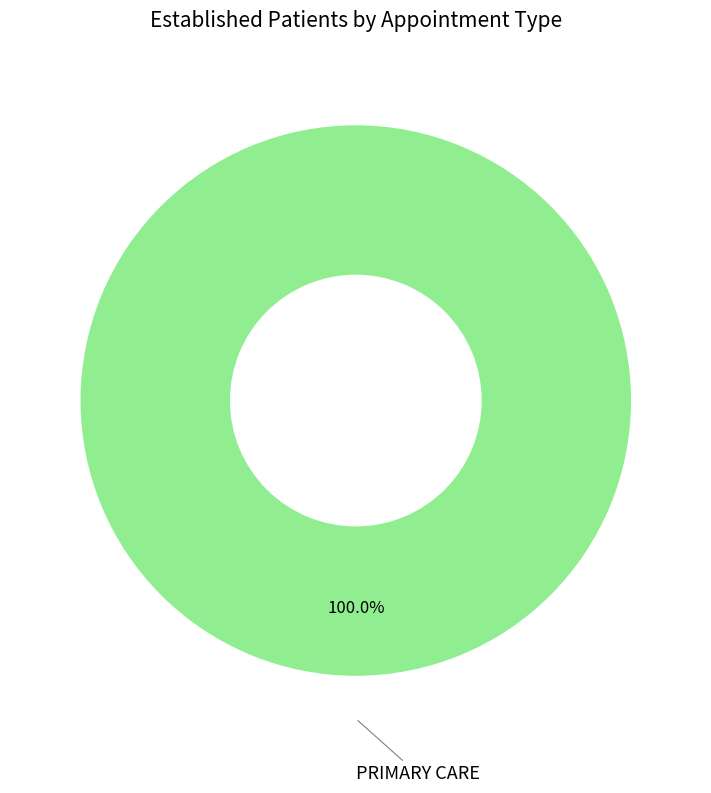

Rank the categories by value from highest to lowest.

PRIMARY CARE